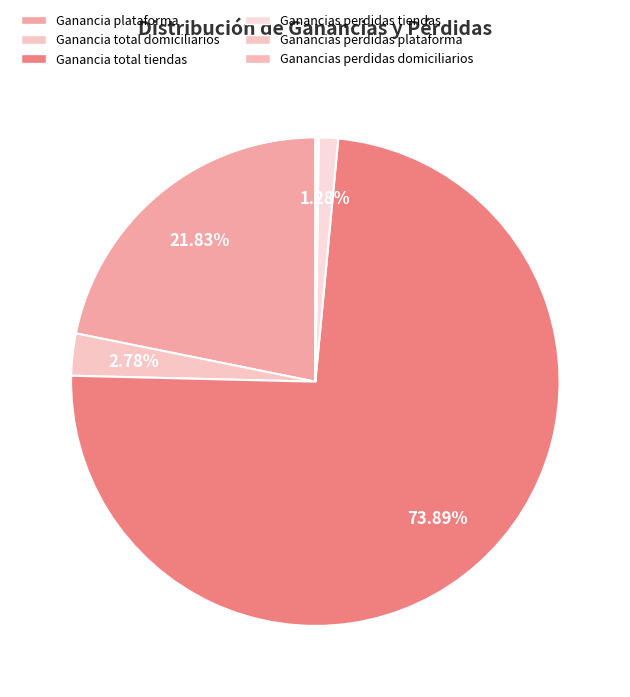

Count the number of slices in the pie.

6